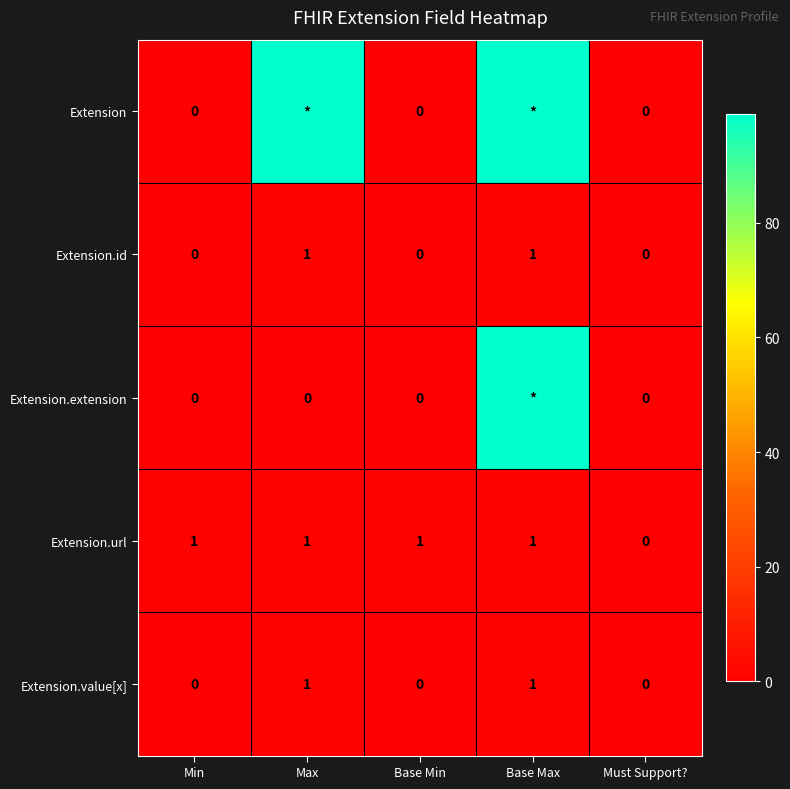

The Extension.id series shows 0 at Must Support?. True or false?

True